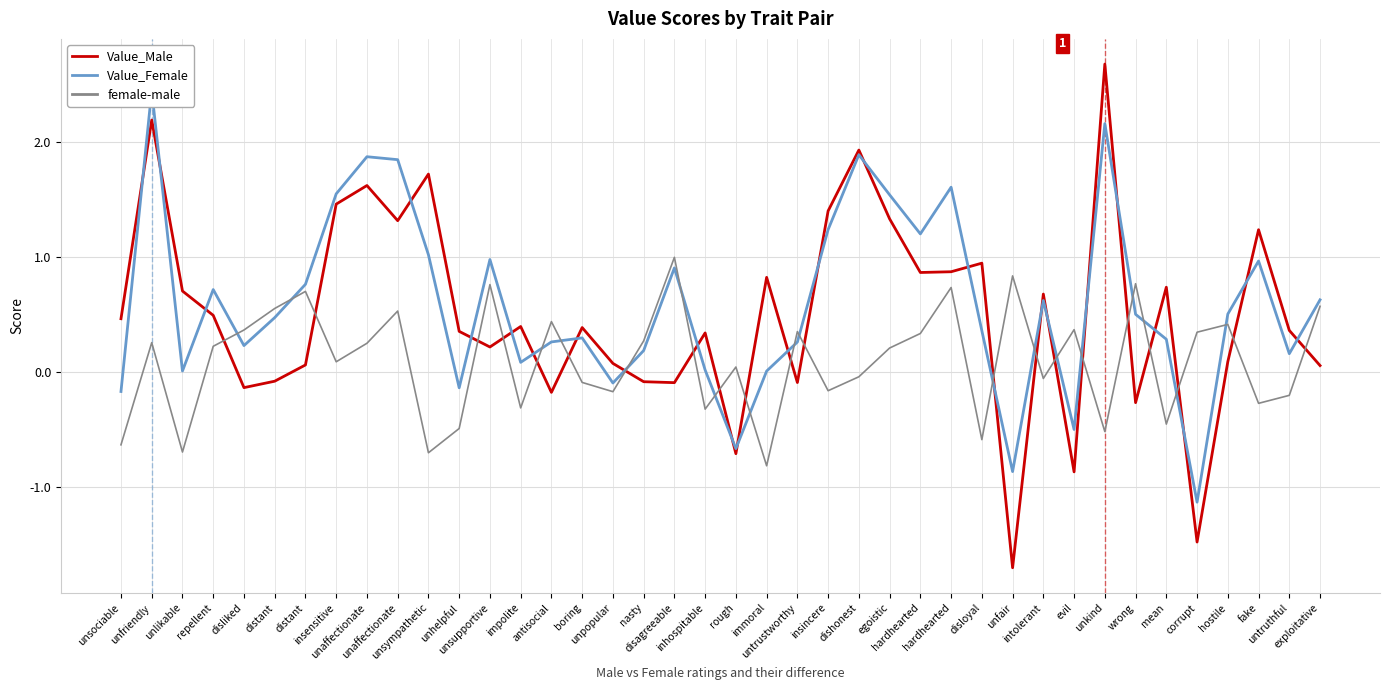

What is the sum of the female-male values at disagreeable and disliked?

1.4